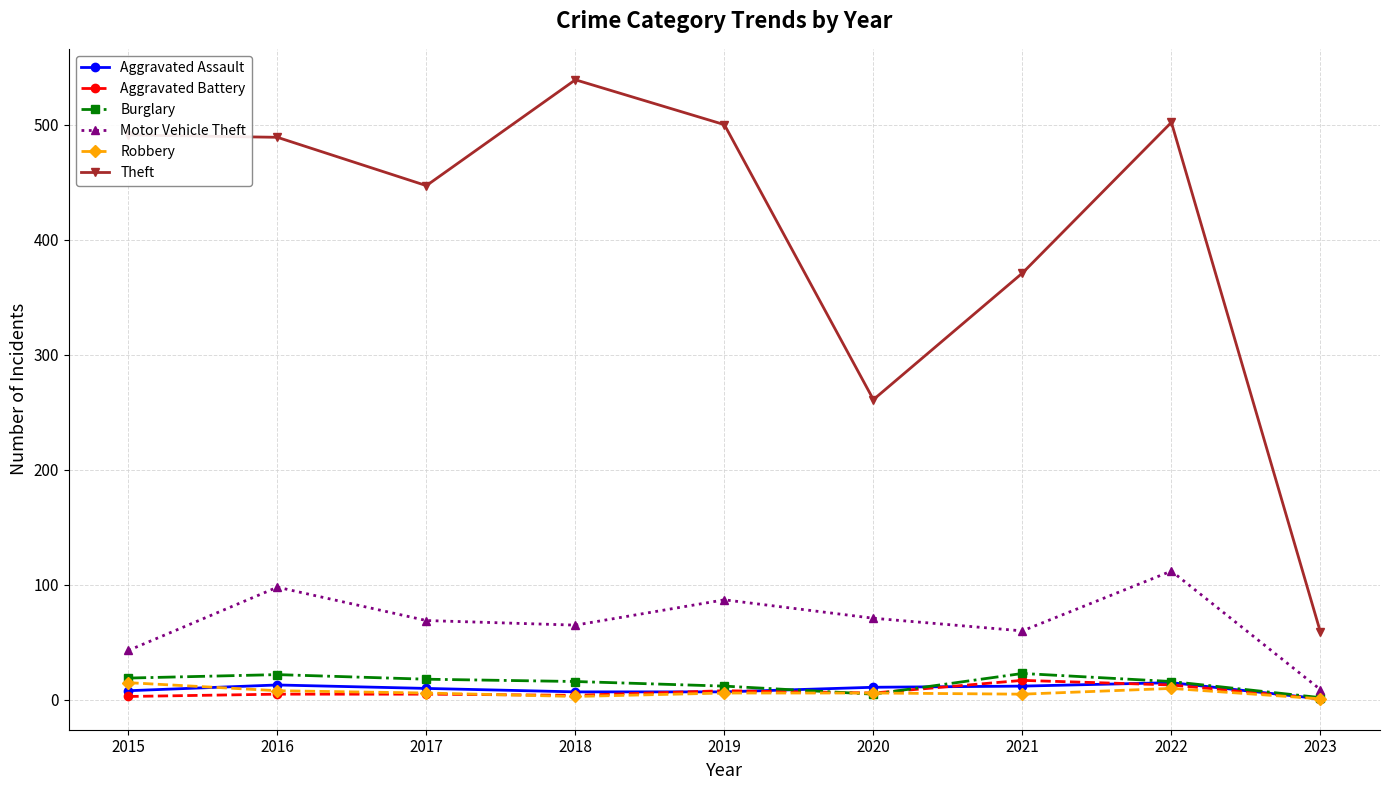

Count the number of categories in the chart.

9